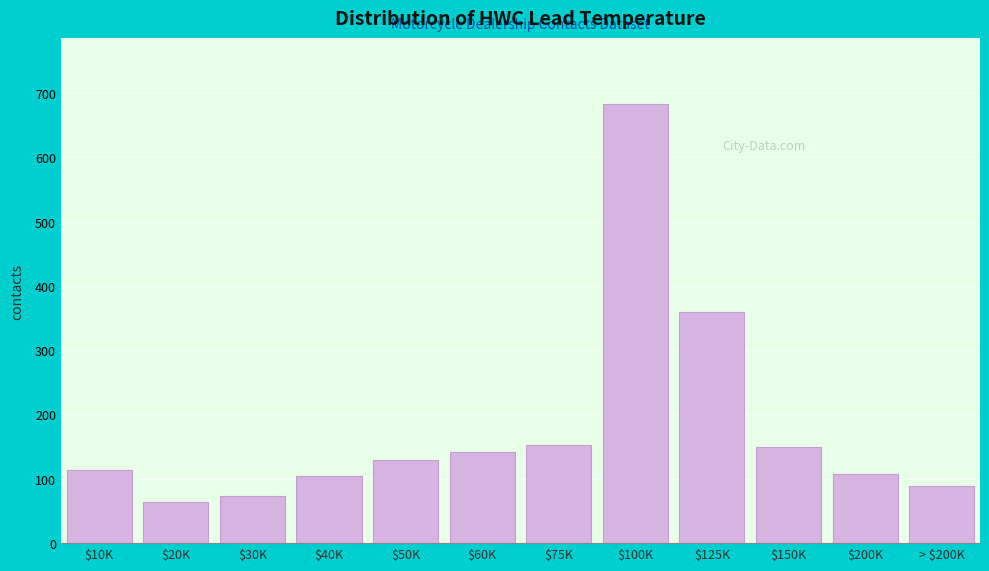

What is the difference between the second highest and minimum values?

295